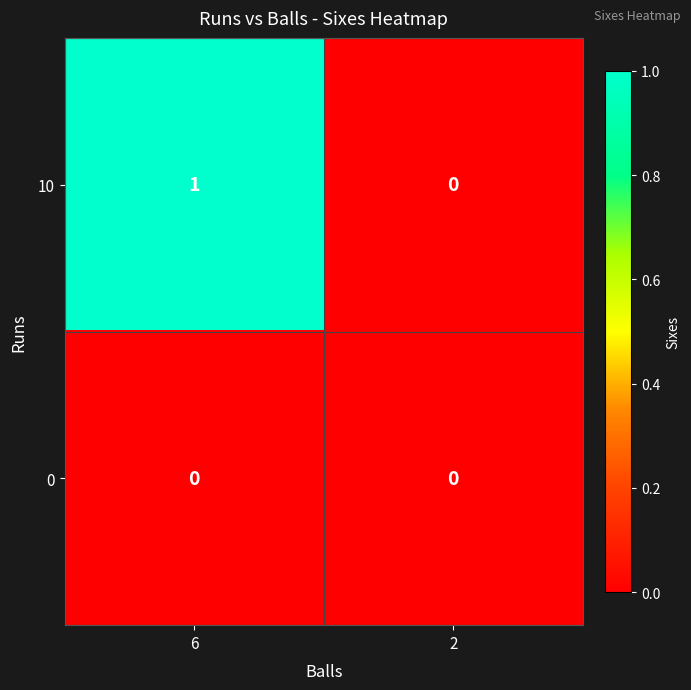

What is the spread (max minus min) of values at 6?

1